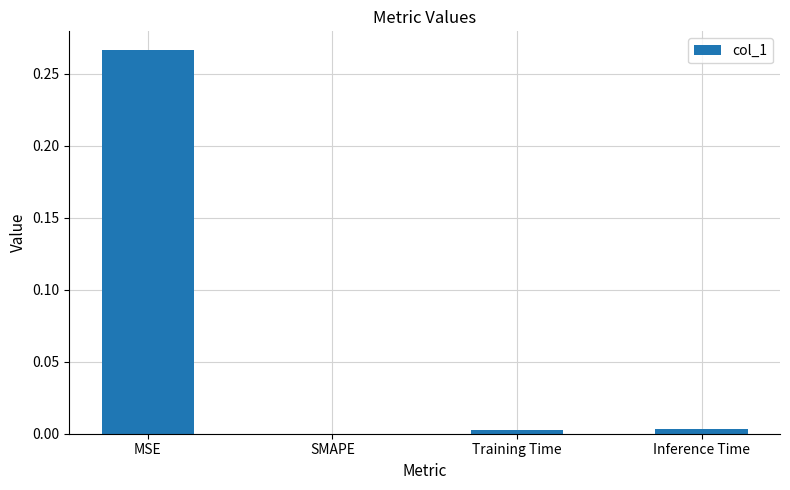

Which category has the highest value across all series?

MSE